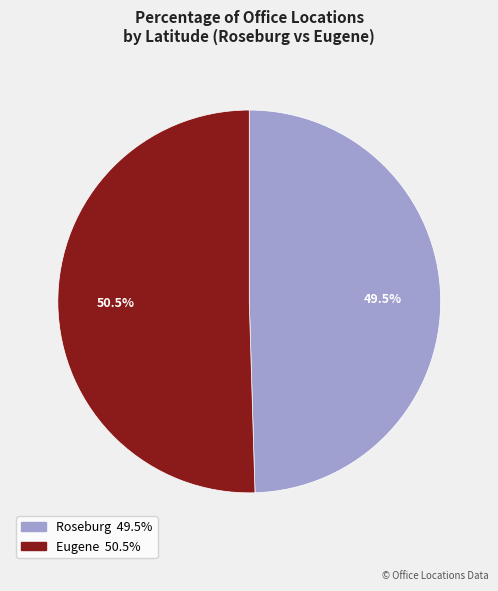

What is the smallest slice in the pie chart?

Roseburg